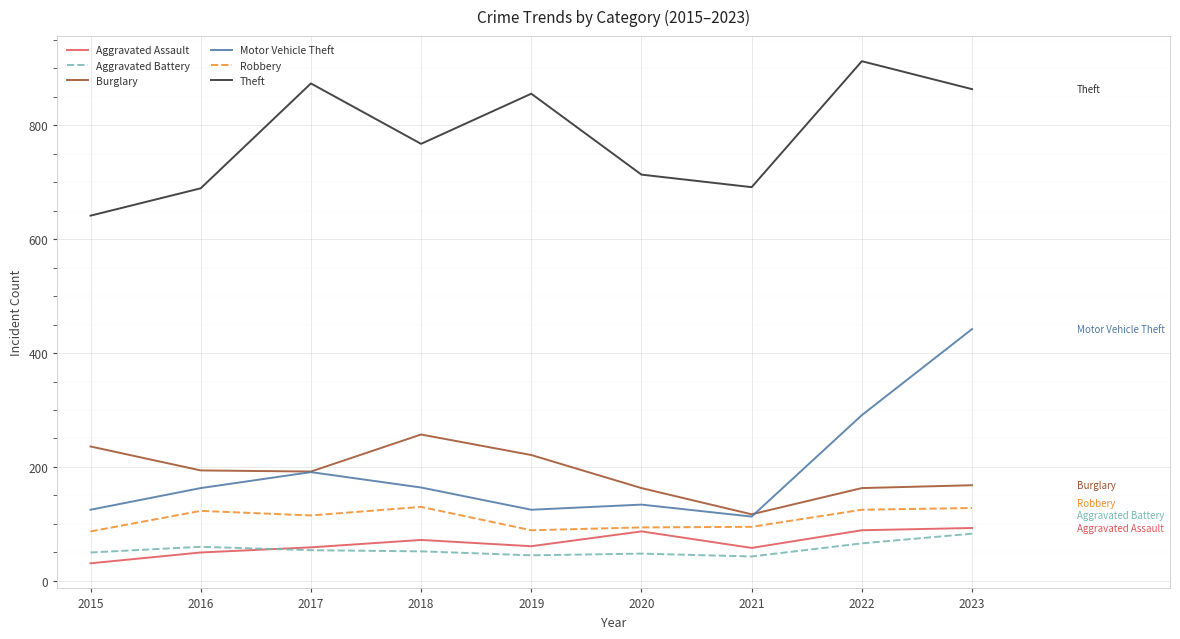

True or false: Robbery has a value of 89 at 2019.

True